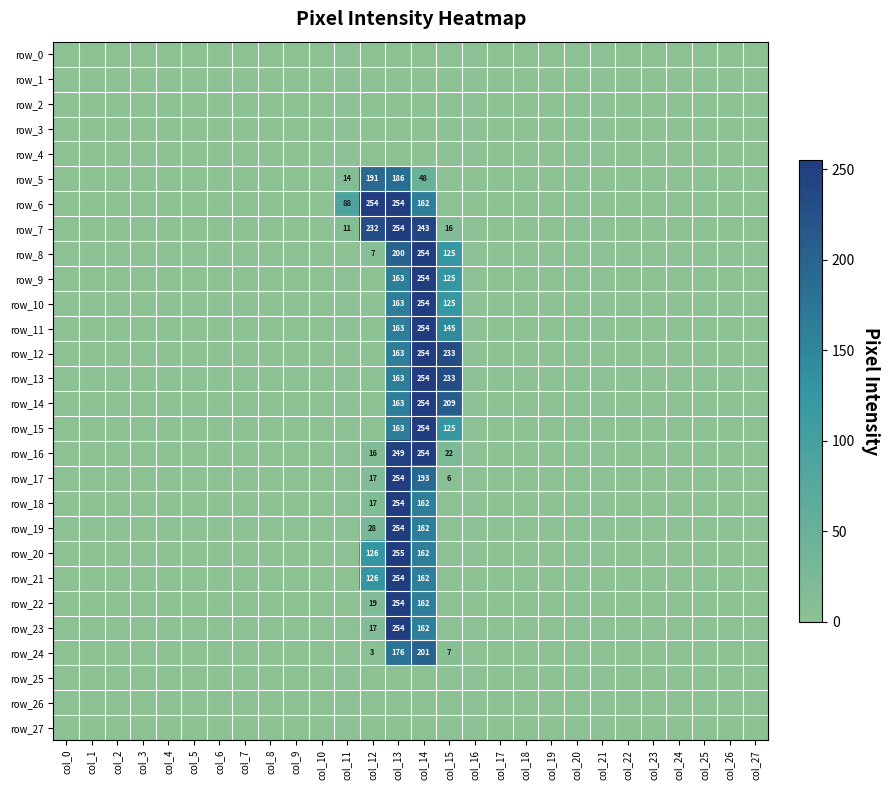

At how many categories does at least one series exceed 246?

3